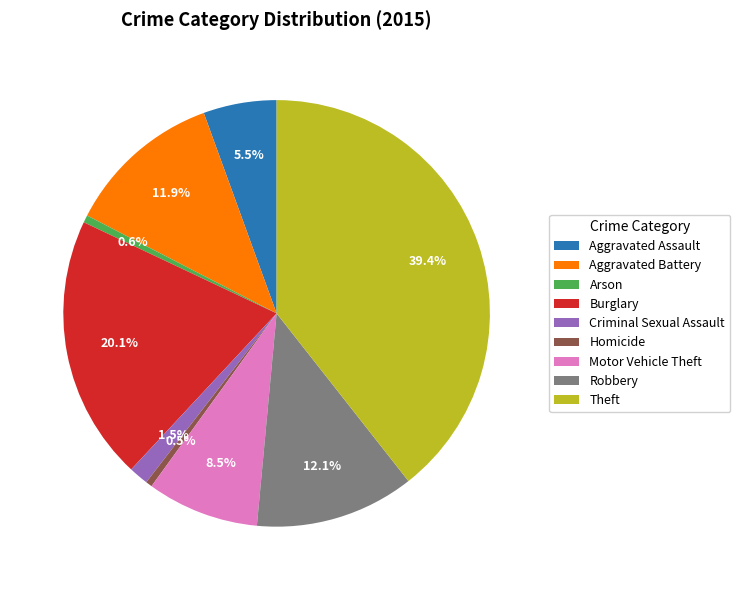

What portion of the pie excludes Motor Vehicle Theft?

91.5%